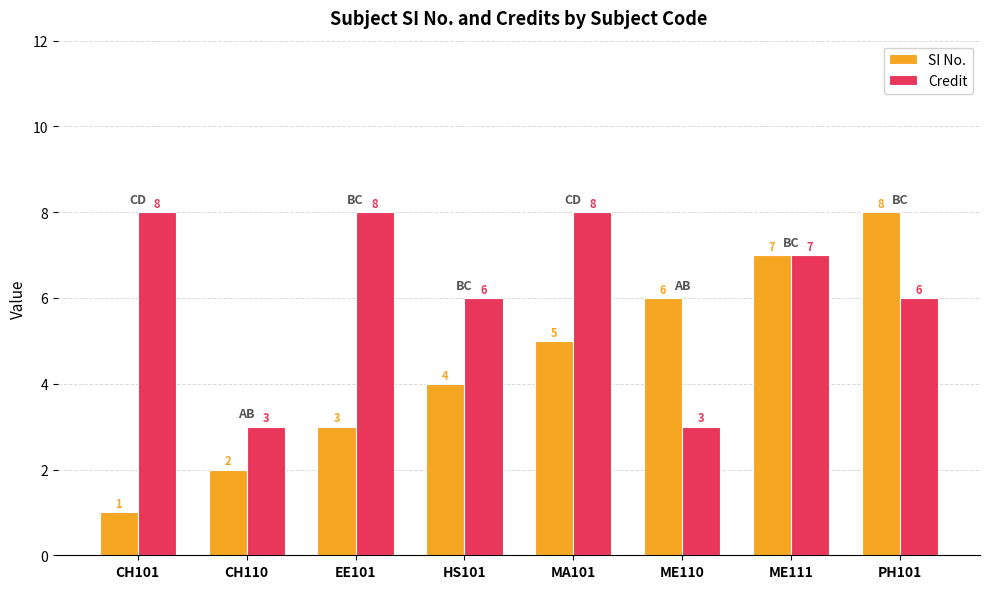

Reading right to left, list all the values displayed in this chart.

SI No.: PH101=8	ME111=7	ME110=6	MA101=5	HS101=4	EE101=3	CH110=2	CH101=1
Credit: PH101=6	ME111=7	ME110=3	MA101=8	HS101=6	EE101=8	CH110=3	CH101=8